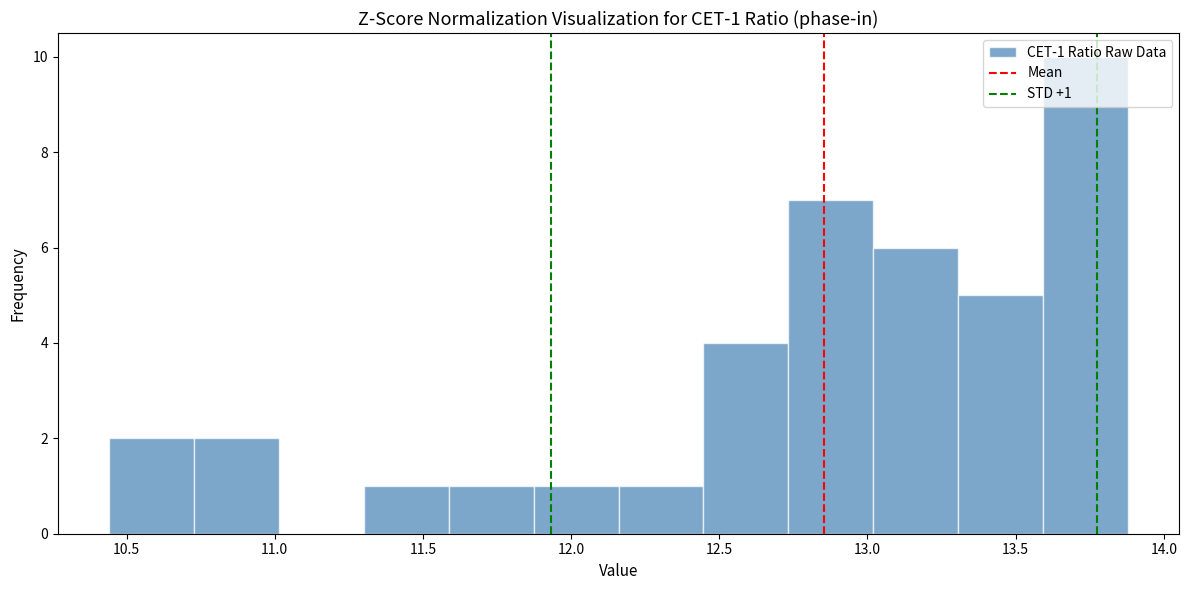

Over which range of the x-axis is the bar tallest?

13.60 to 13.90